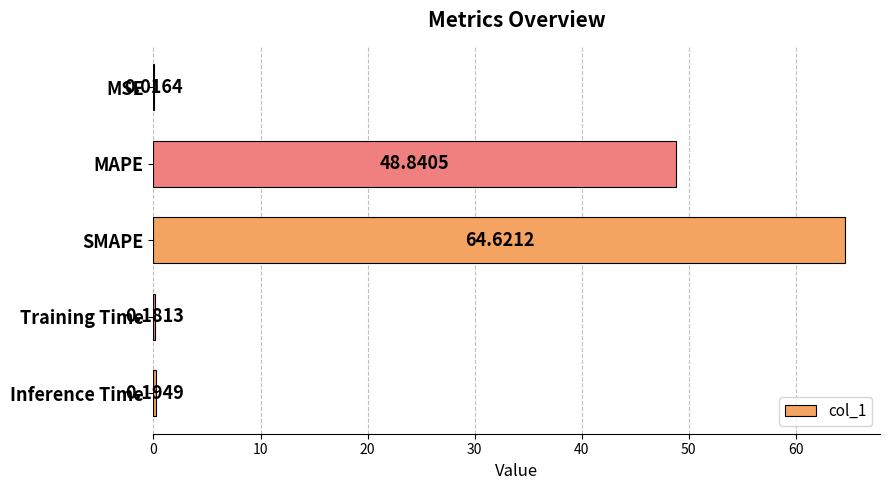

Approximately how many times larger is the value at SMAPE compared to MAPE?

1.3